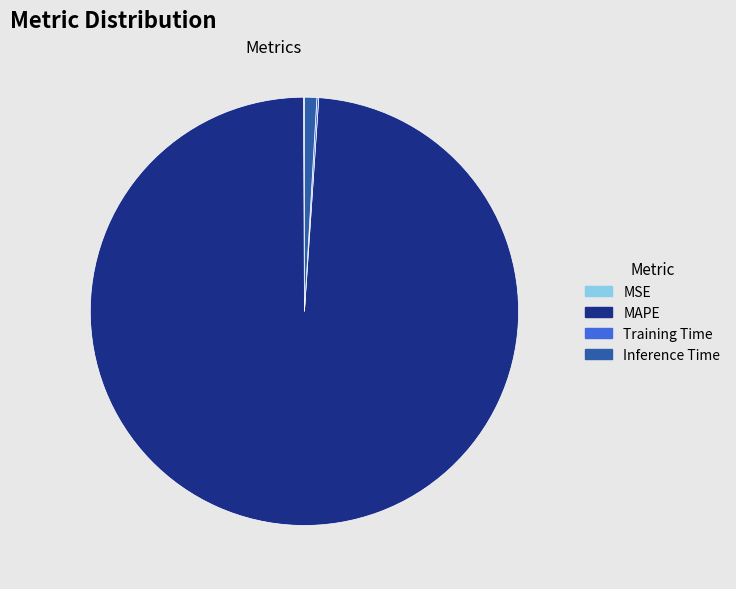

Does any single category account for the majority?

Yes